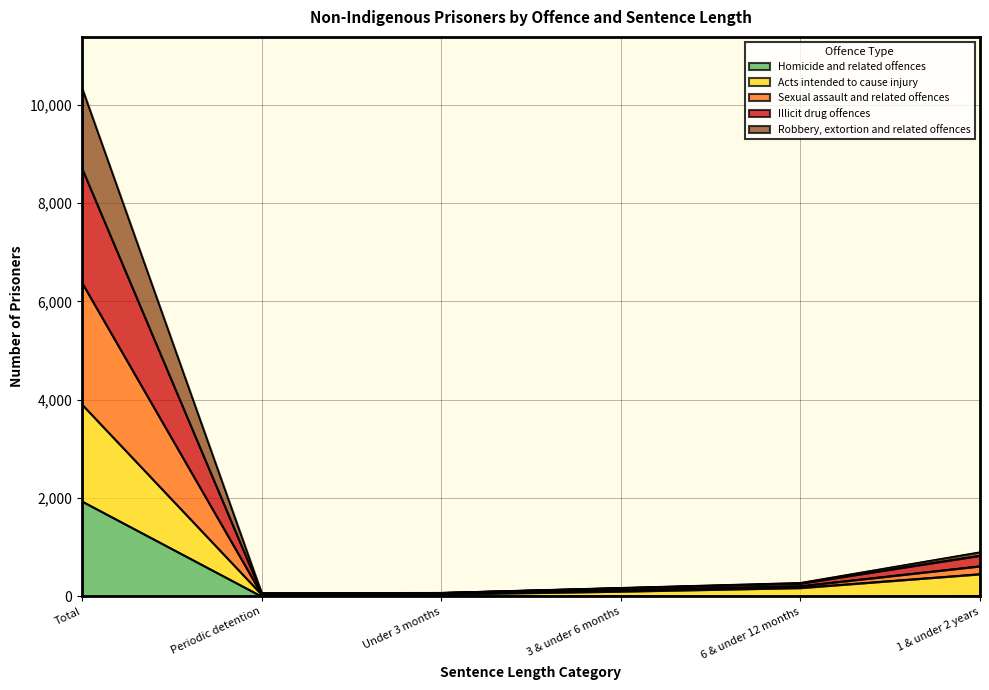

What position from the left is Total?

1